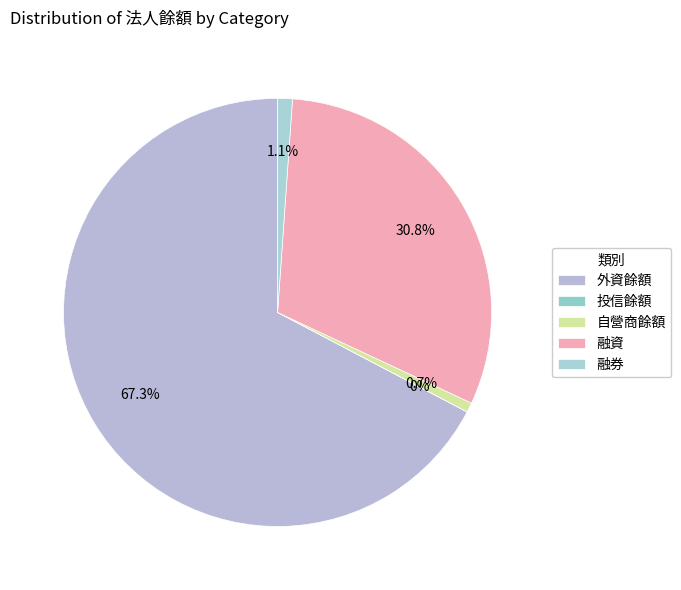

Which slice is the largest?

外資餘額